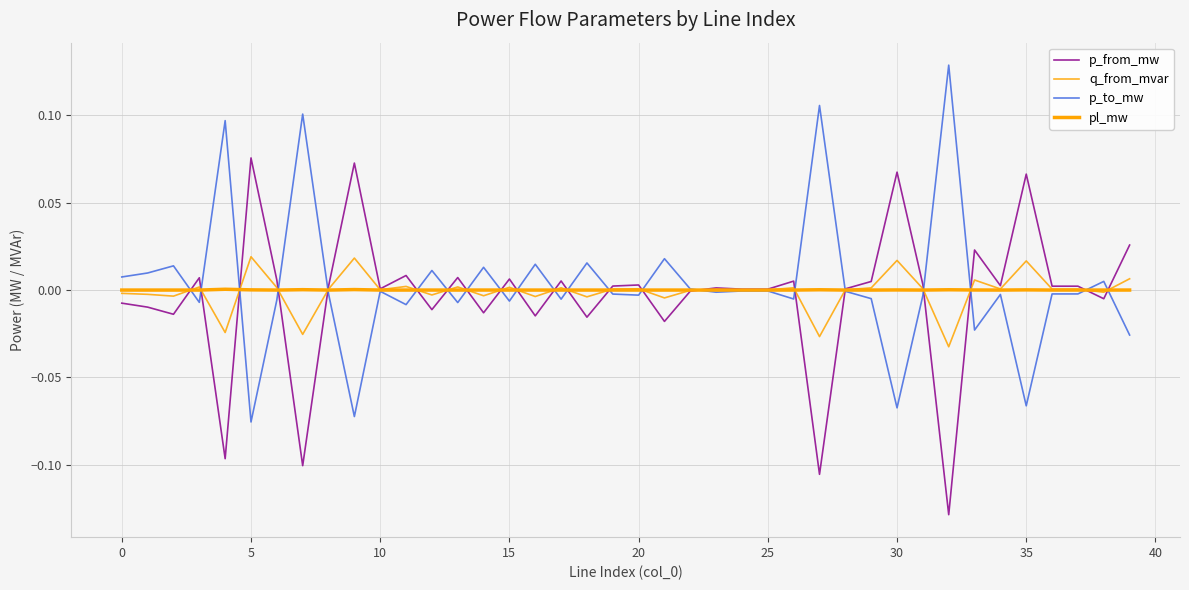

How many lines are shown in the chart?

4